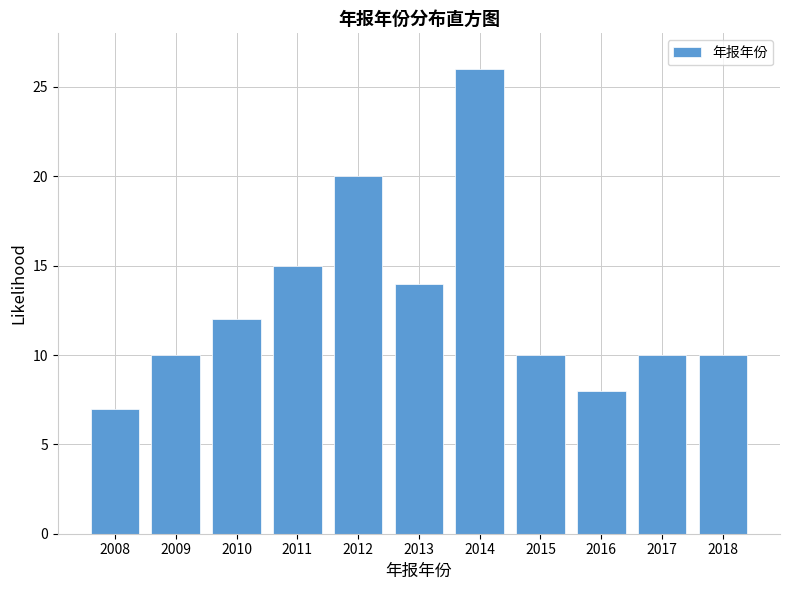

Reading right to left, what are all the values shown in this chart?

2018=10	2017=10	2016=8	2015=10	2014=26	2013=14	2012=20	2011=15	2010=12	2009=10	2008=7